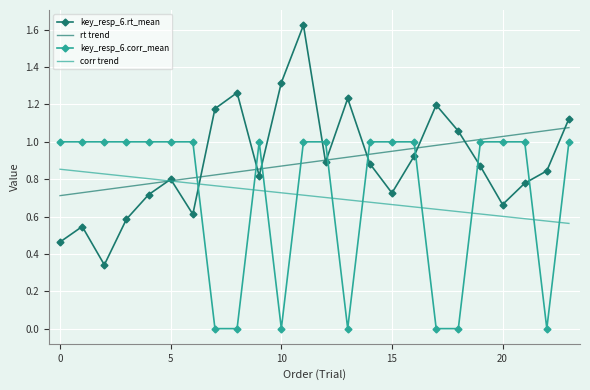

Reading left to right, transcribe all the data shown in this chart.

key_resp_6.rt_mean: 0.5	0.5	0.3	0.6	0.7	0.8	0.6	1.2	1.3	0.8	1.3	1.6	0.9	1.2	0.9	0.7	0.9	1.2	1.1	0.9	0.7	0.8	0.8	1.1
key_resp_6.corr_mean: 1.0	1.0	1.0	1.0	1.0	1.0	1.0	0.0	0.0	1.0	0.0	1.0	1.0	0.0	1.0	1.0	1.0	0.0	0.0	1.0	1.0	1.0	0.0	1.0